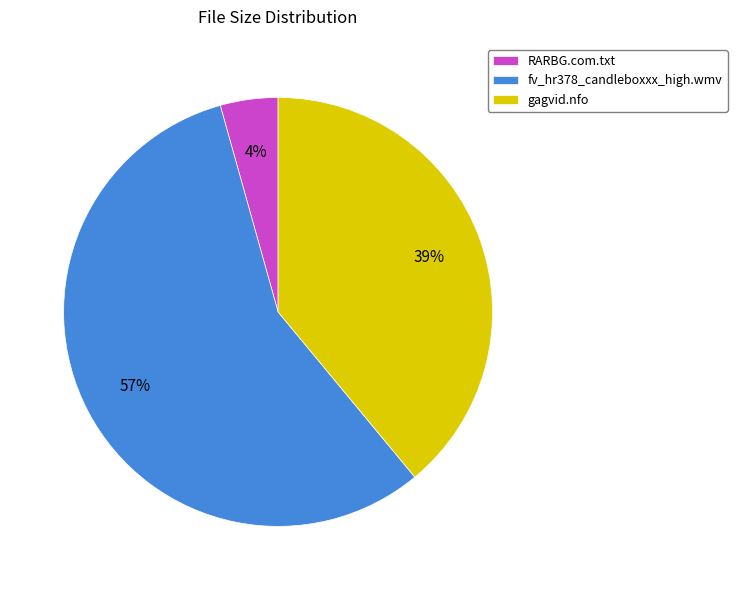

Between RARBG.com.txt and fv_hr378_candleboxxx_high.wmv, which is larger?

fv_hr378_candleboxxx_high.wmv